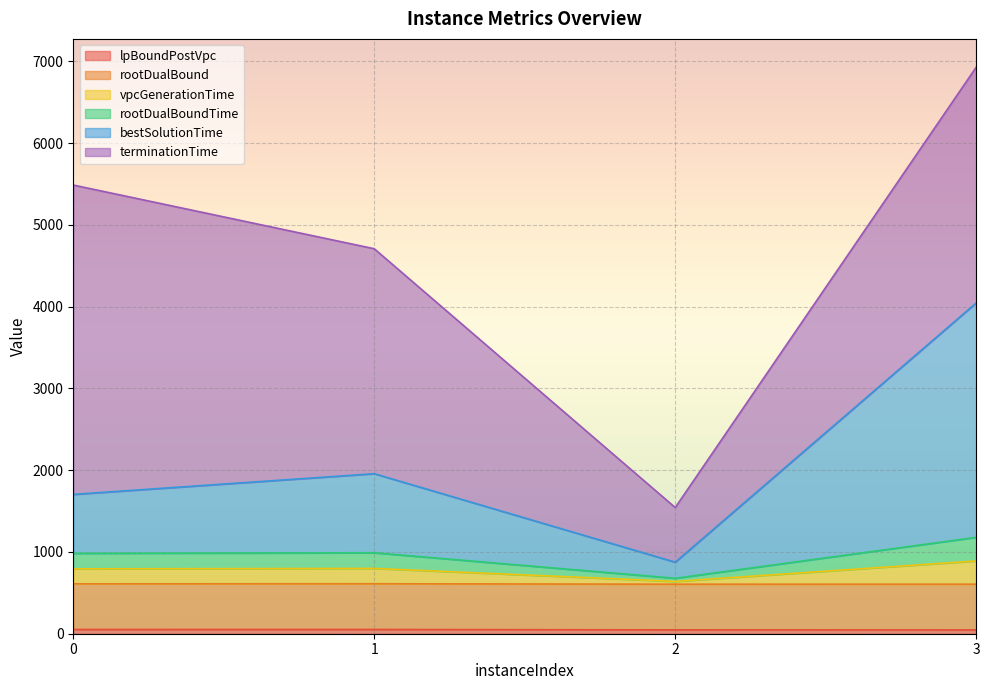

At which category is the sum across all series the highest?

3